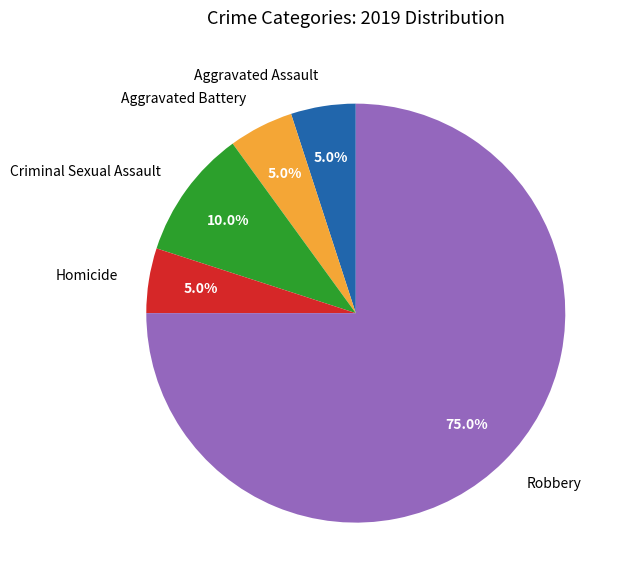

Count the number of slices in the pie.

5